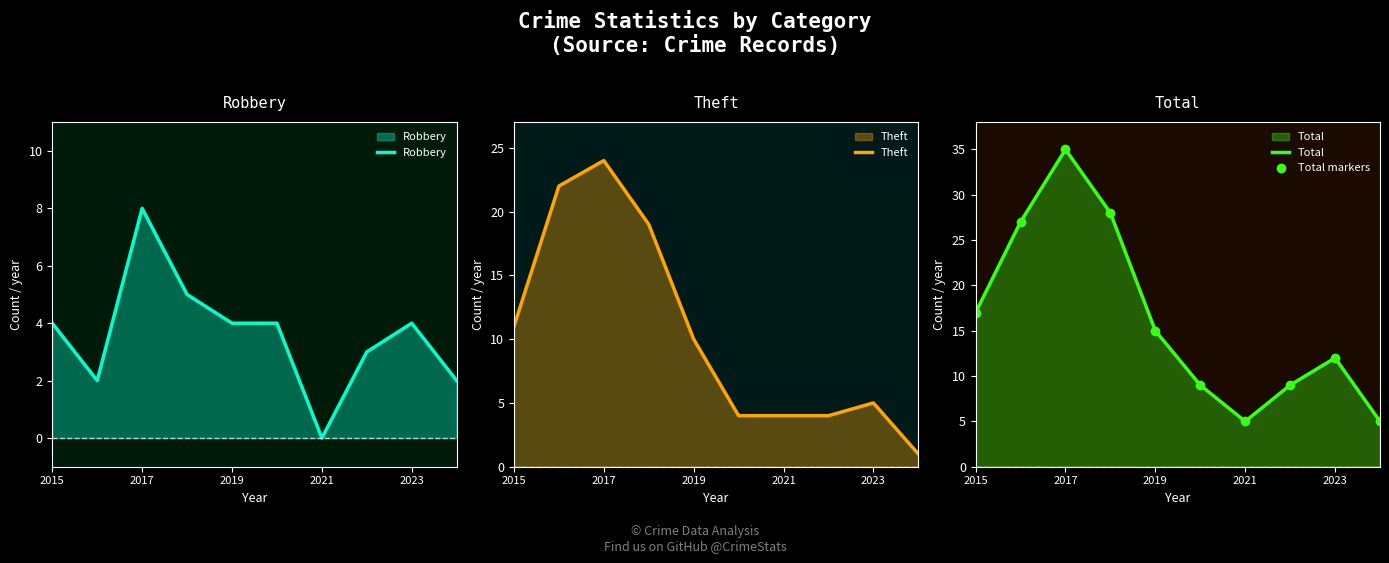

True or false: Robbery has a value of 0 at 2021.

True